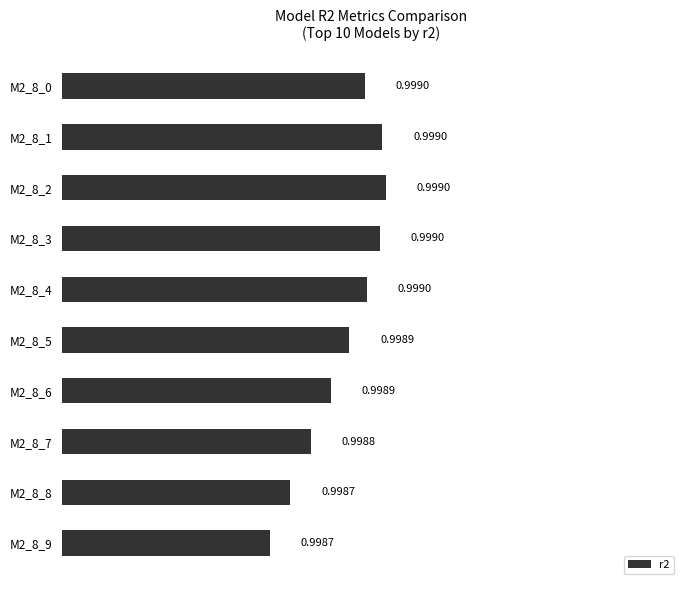

What is the sum of all values?

10.0